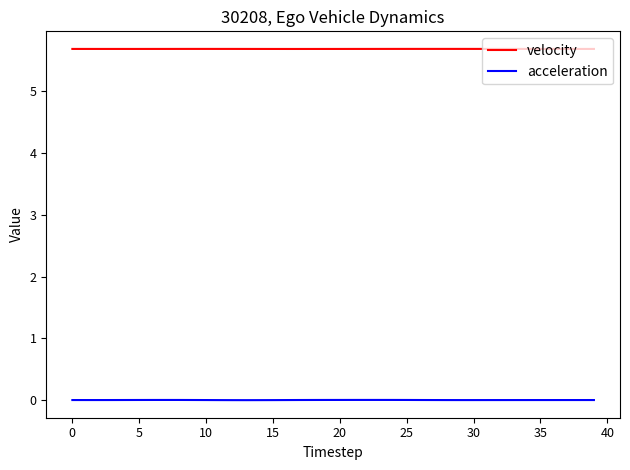

What is the lowest value of the velocity series?

5.7